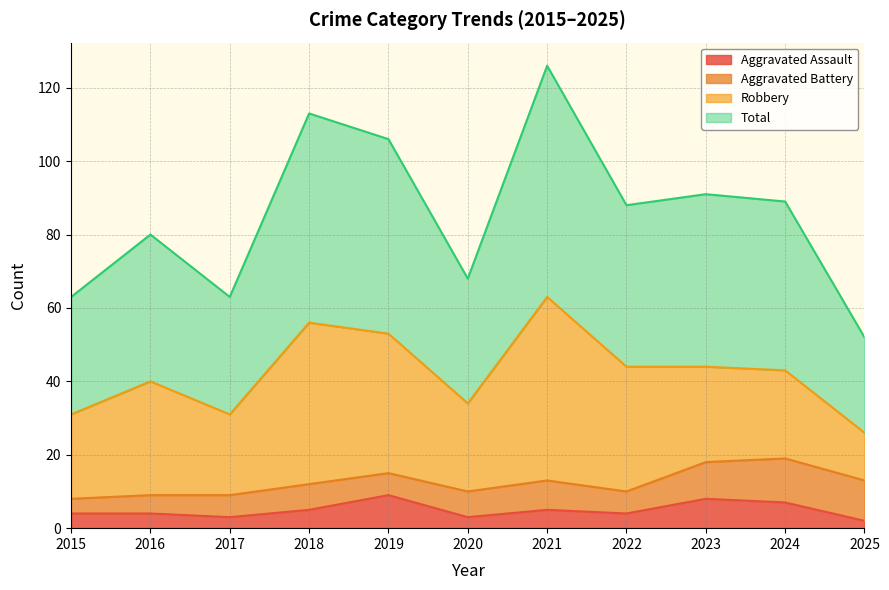

What is the sum of all Aggravated Assault values?

54